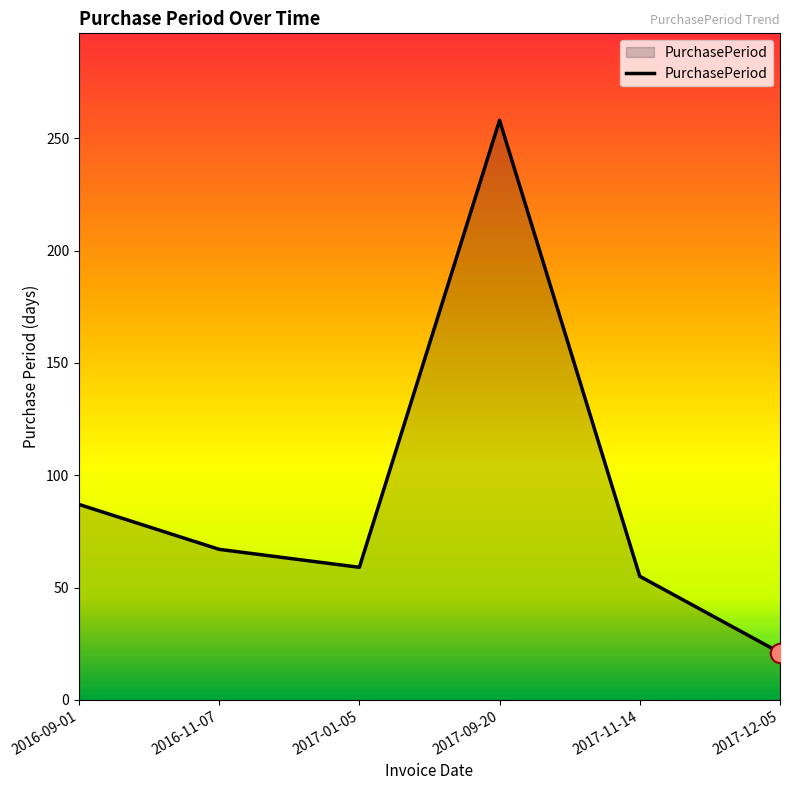

Between 2017-11-14 and 2017-09-20, which is larger?

2017-09-20